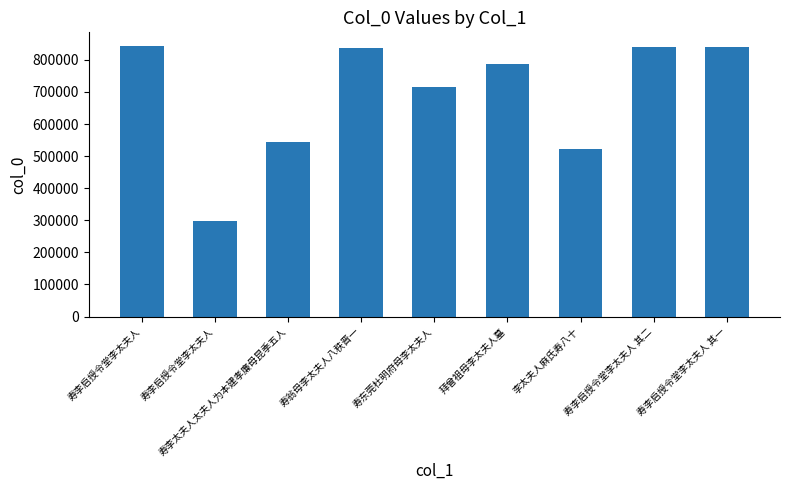

Does the chart contain any negative values?

No